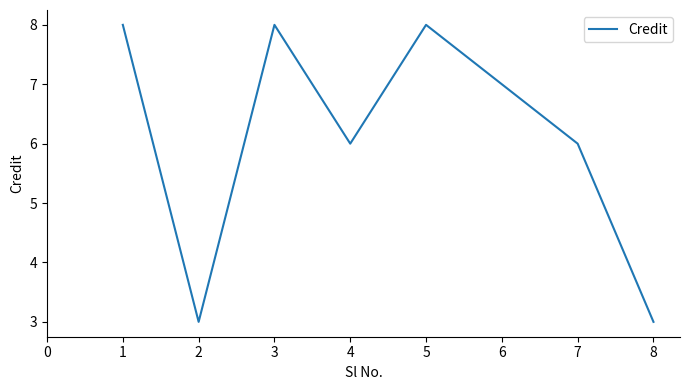

Is it true that the value at 1 is 8?

True